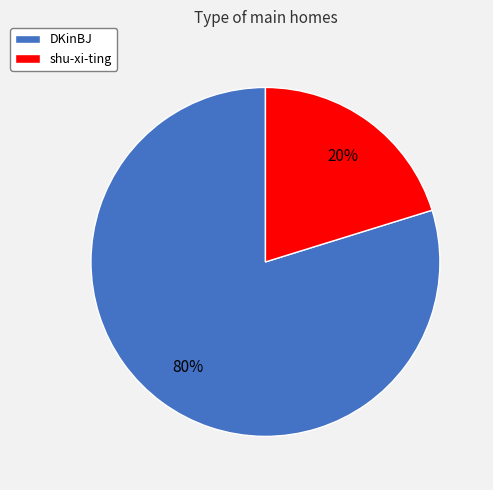

Rank the categories by value from lowest to highest.

shu-xi-ting, DKinBJ